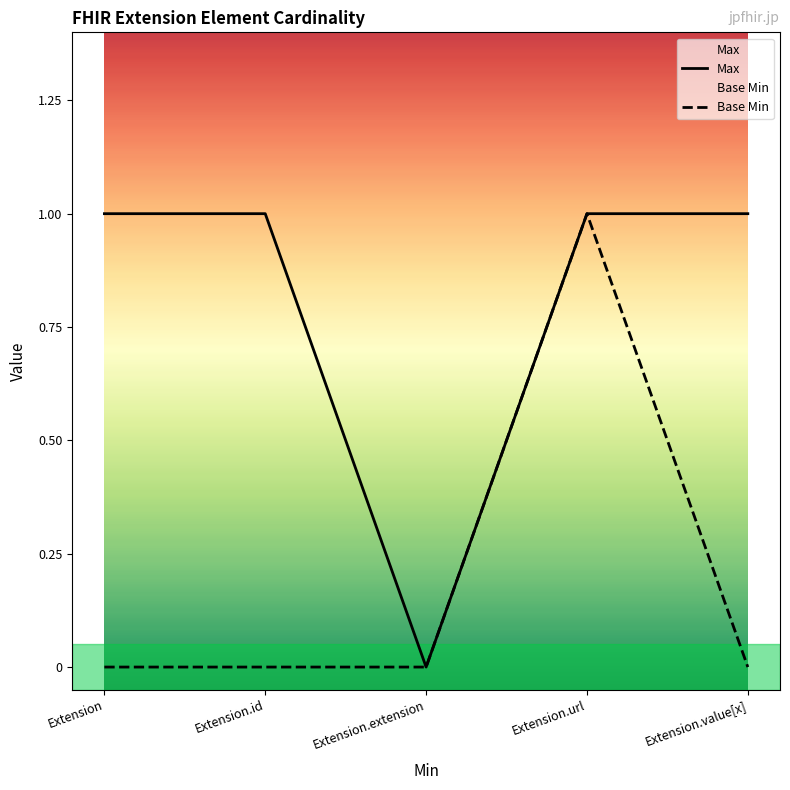

What is the sum of all Max values?

4